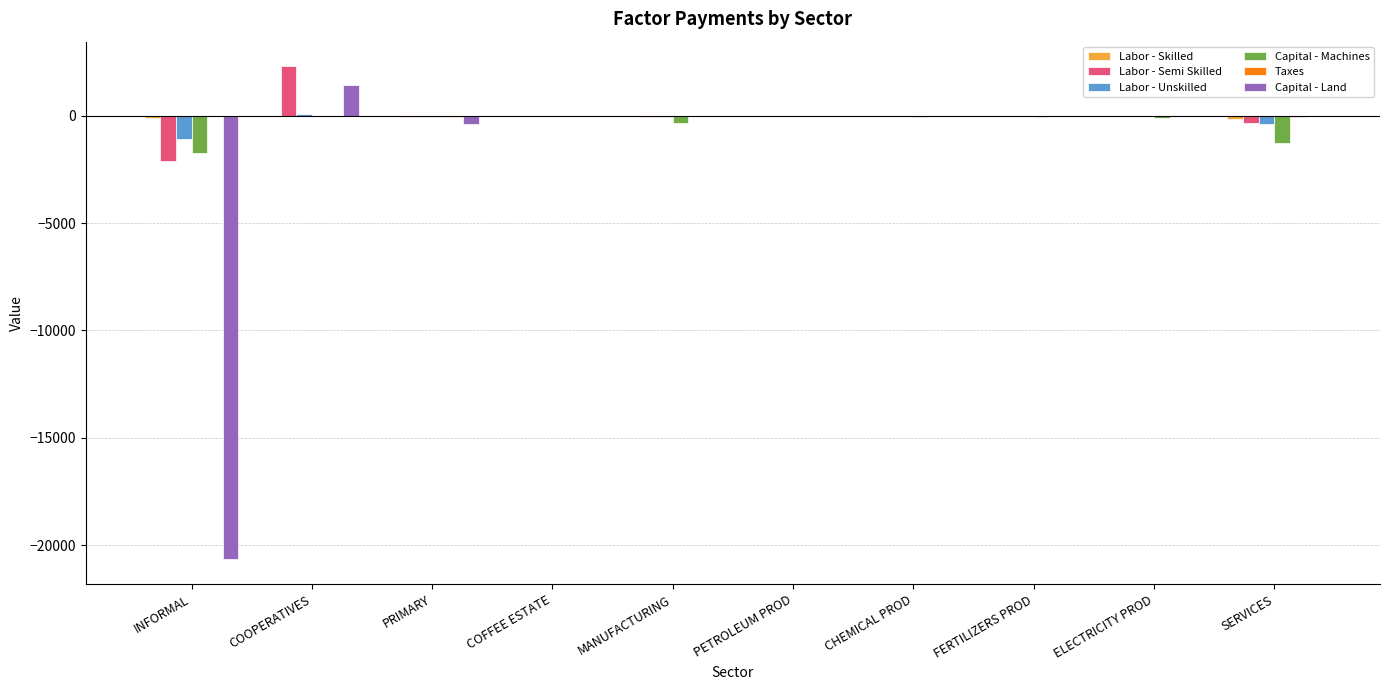

What is the maximum value for Labor - Semi Skilled?

2299.1